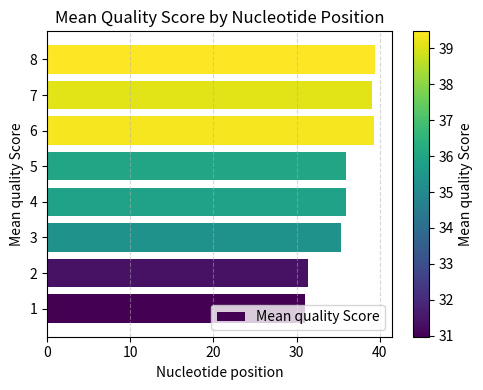

True or false: the data shows 20.0 at 6.

False